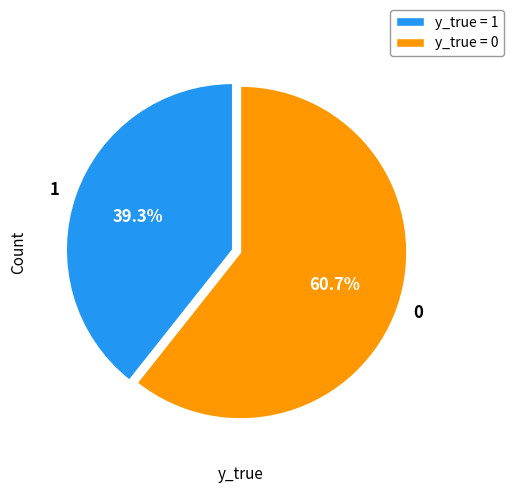

Which category has the smallest portion of the pie?

1